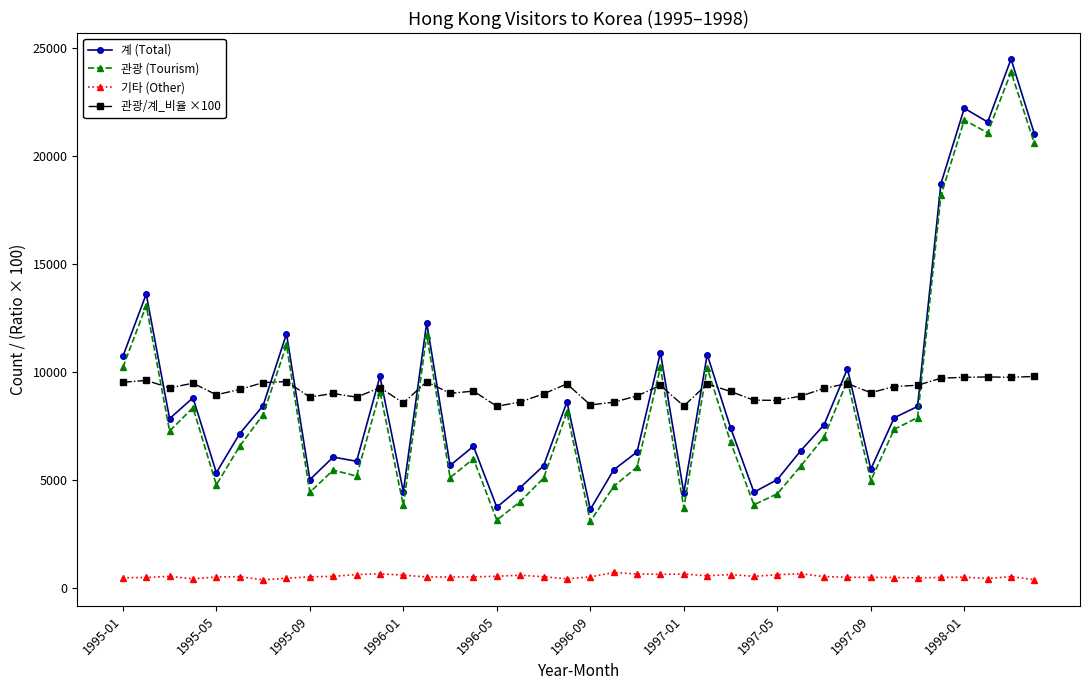

True or false: 계 (Total) and 기타 (Other) cross at least once.

False